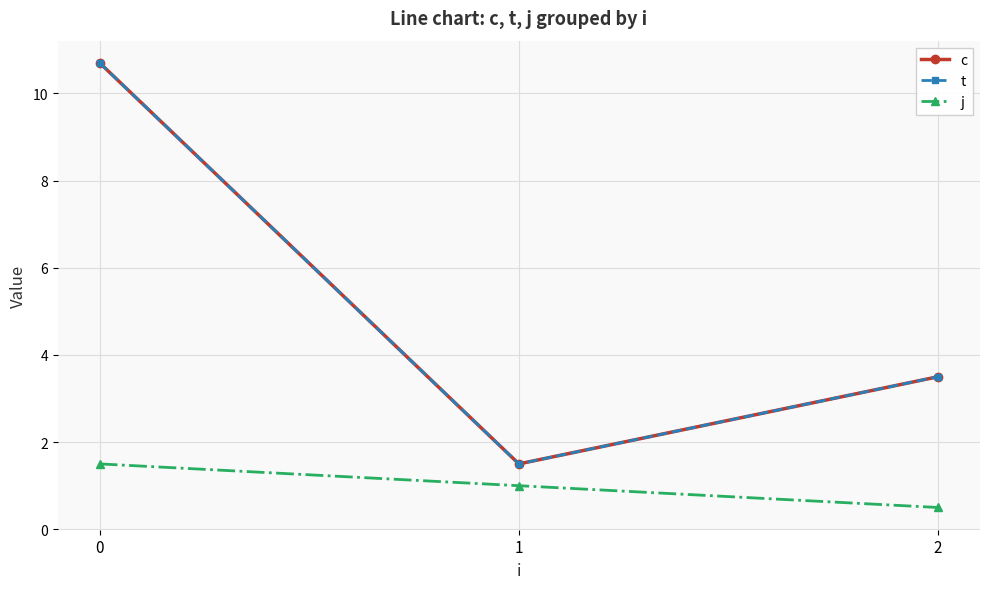

List the series in order of their peak value, lowest first.

j, c, t